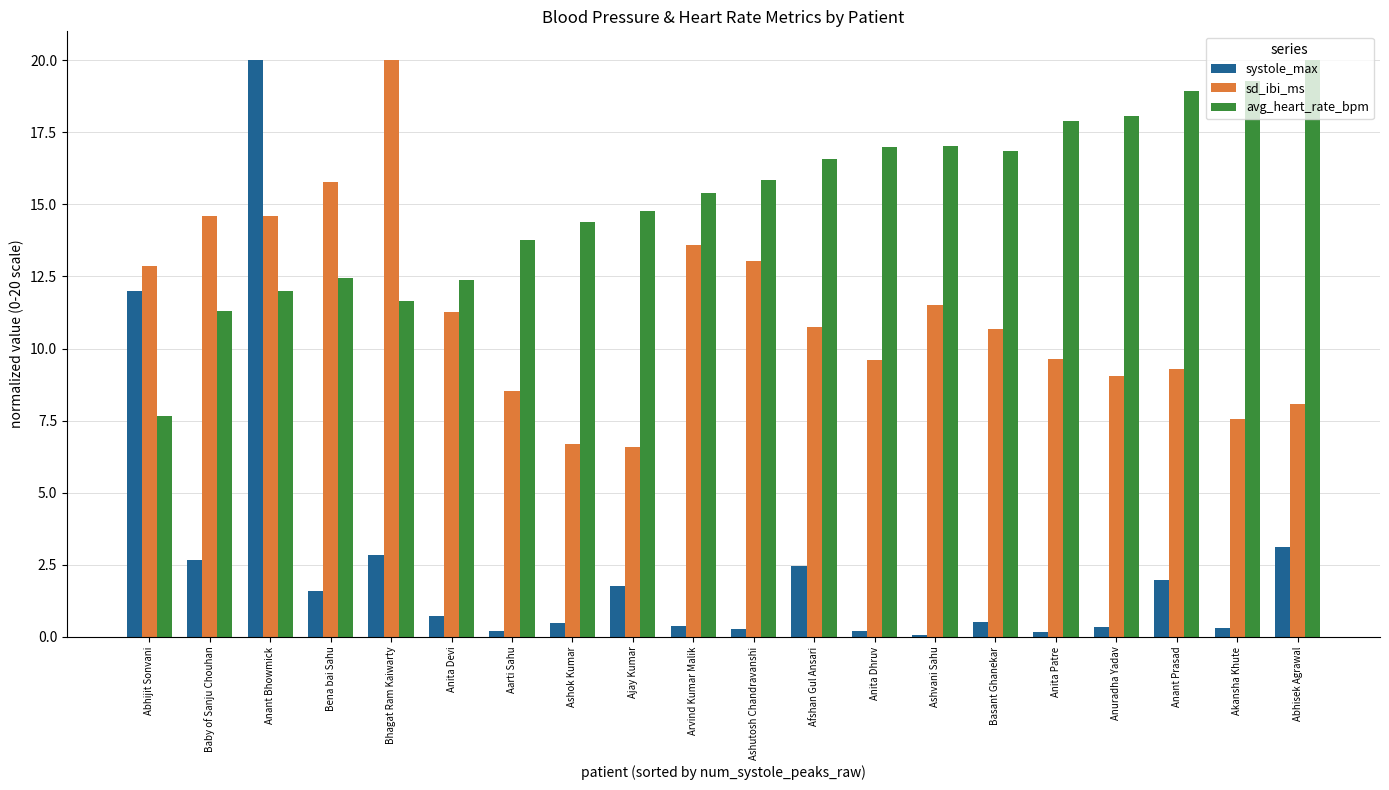

What is the minimum value shown in the chart?

0.1